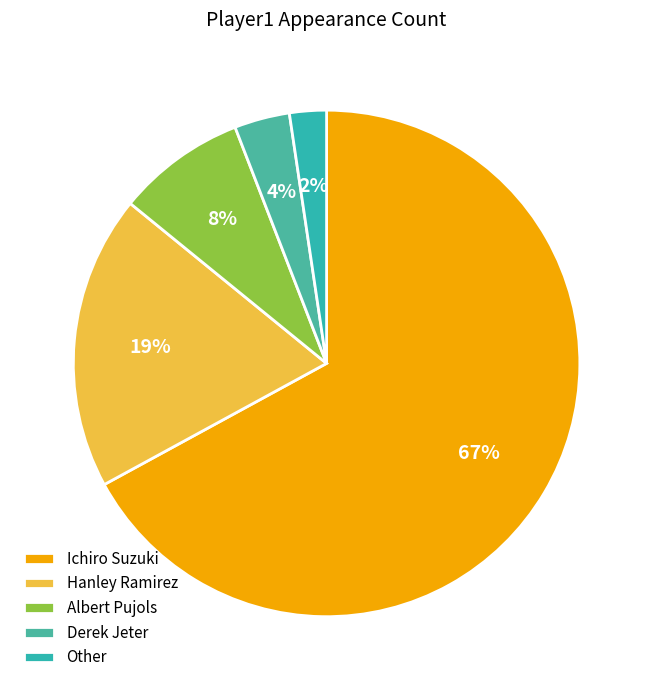

How many segments does this pie chart have?

5